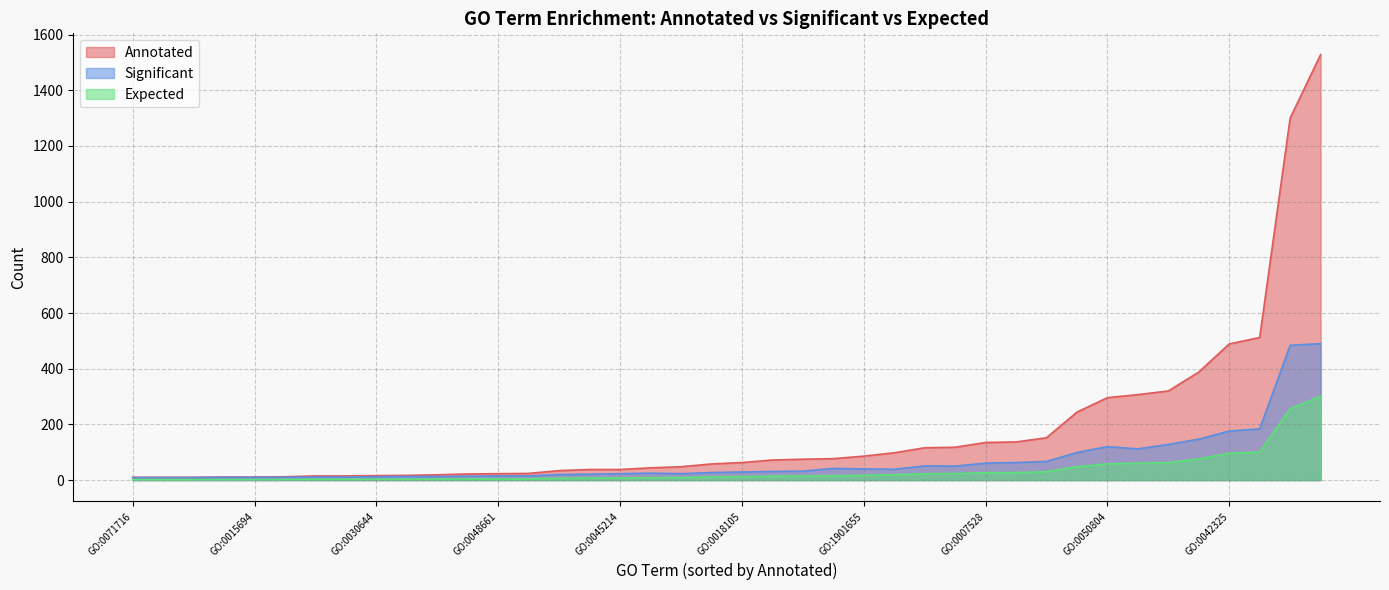

At which label does Annotated first exceed 63?

GO:0051093